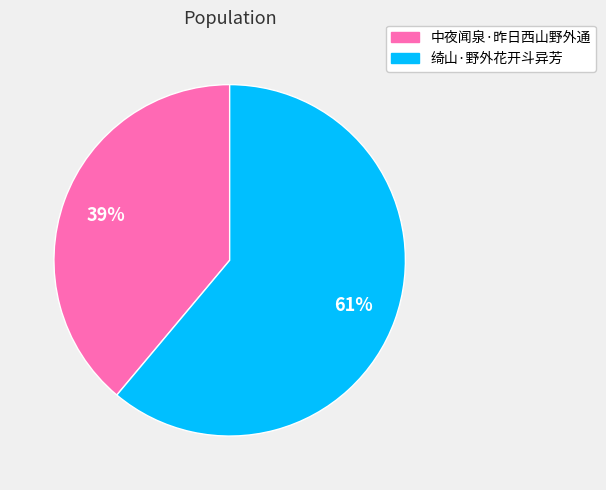

How many segments does this pie chart have?

2